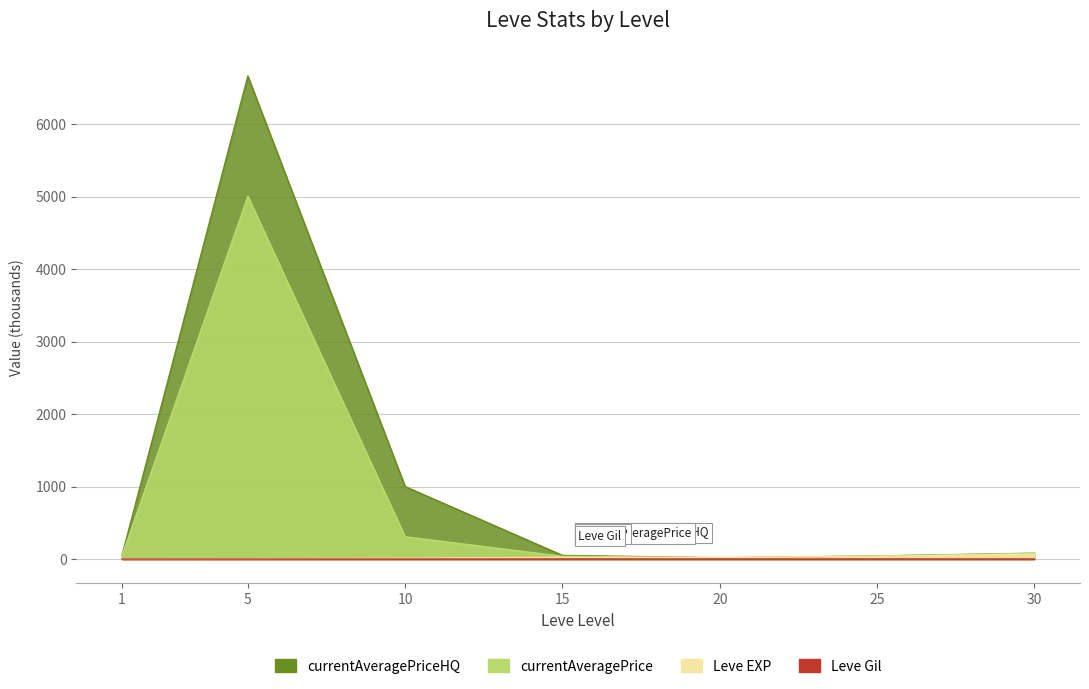

Rank the series by their maximum value, from highest to lowest.

currentAveragePriceHQ, currentAveragePrice, Leve EXP, Leve Gil